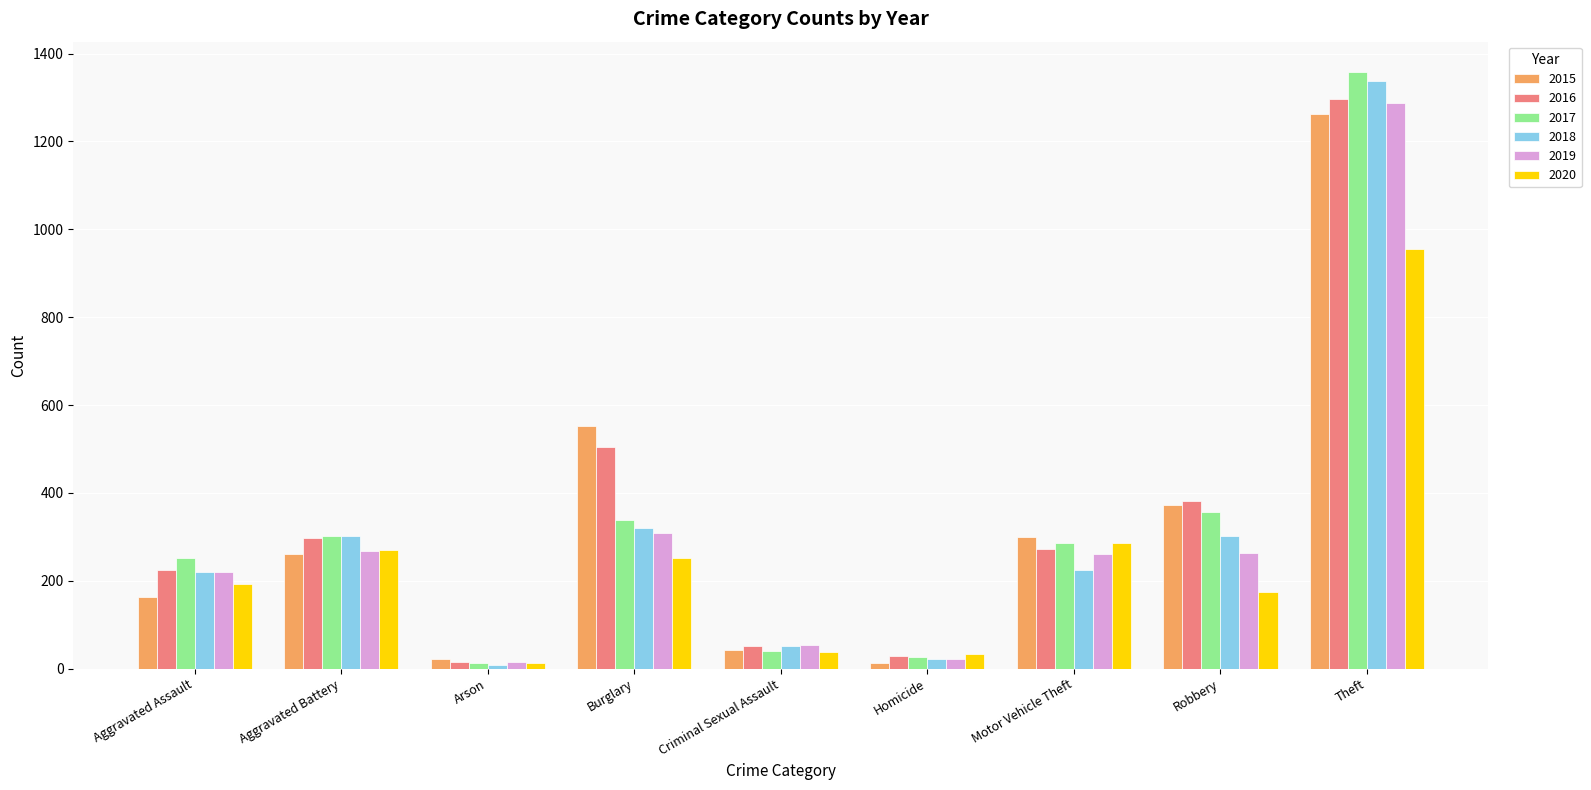

At how many categories does at least one series exceed 1079?

1